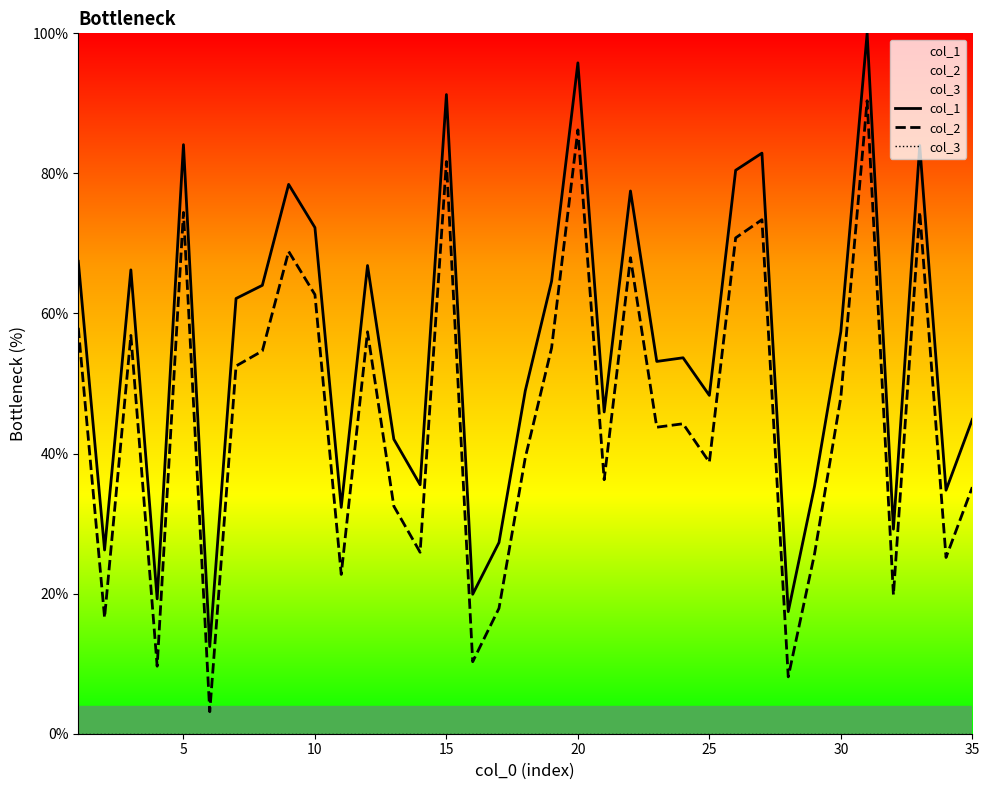

Count the number of data series in this chart.

3